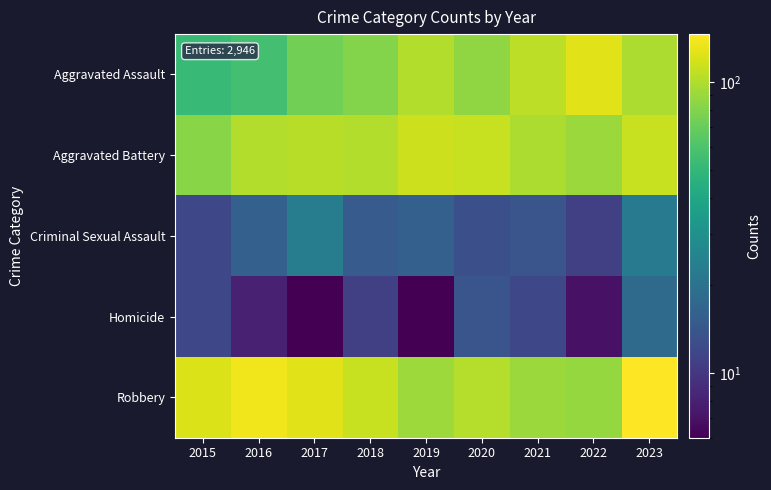

How many distinct data groups are displayed?

5